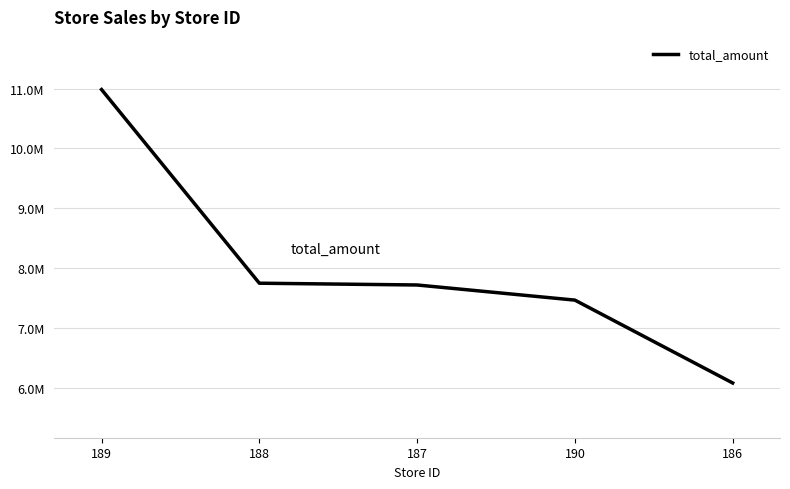

Approximately how many times larger is the value at 189 compared to 186?

1.8